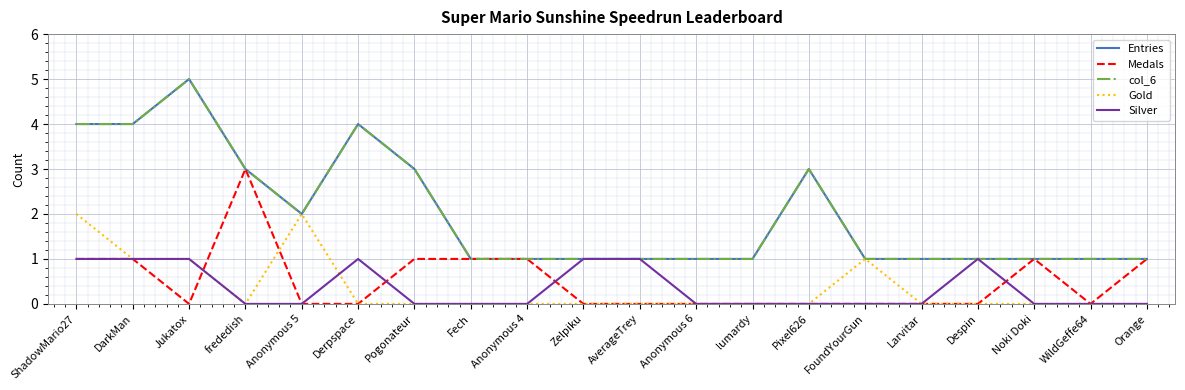

True or false: Medals has more than 1 interior local peaks.

True